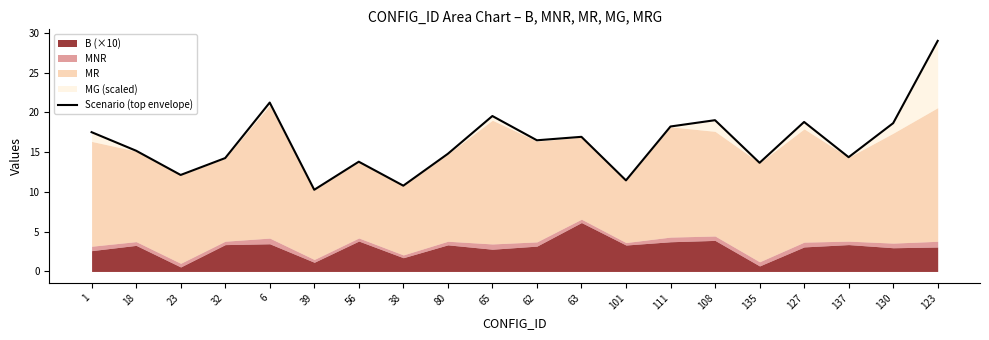

The chart shows a value of 16.9 at 39. True or false?

False